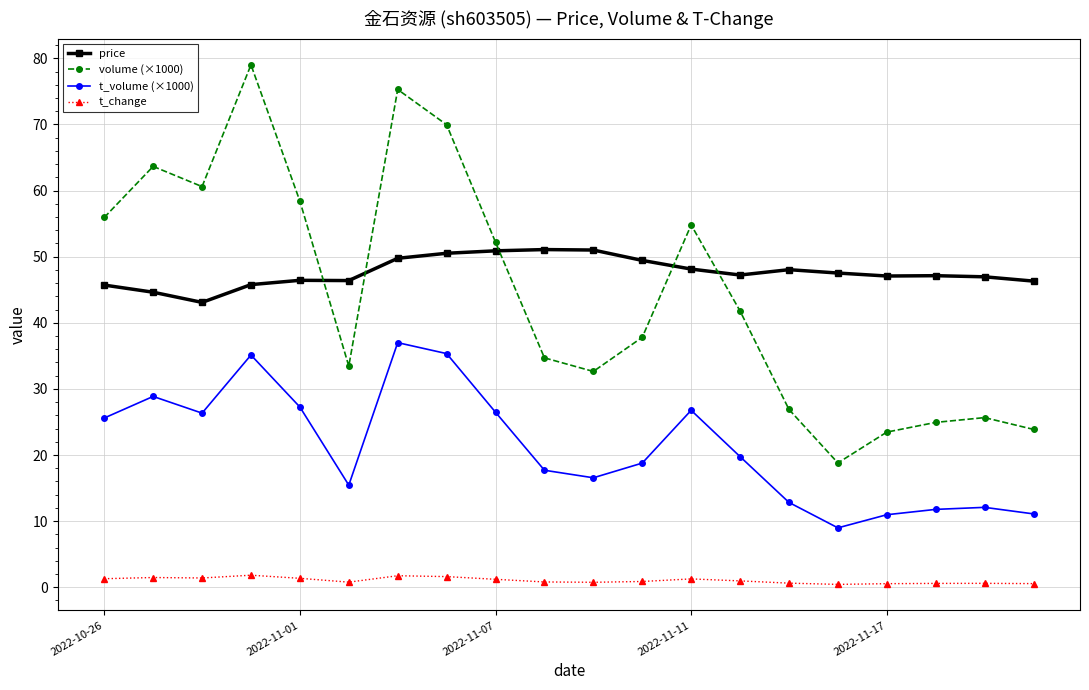

What is the sum of all price values?

952.9